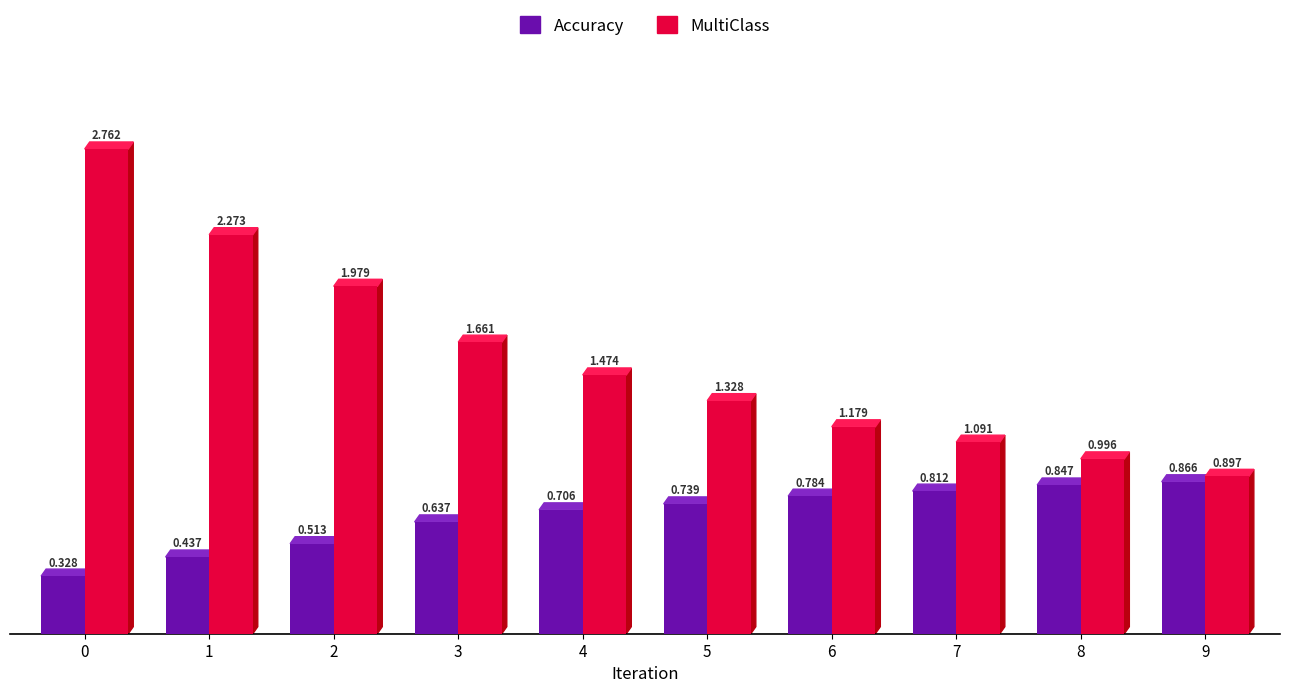

What is the minimum value for MultiClass?

0.9